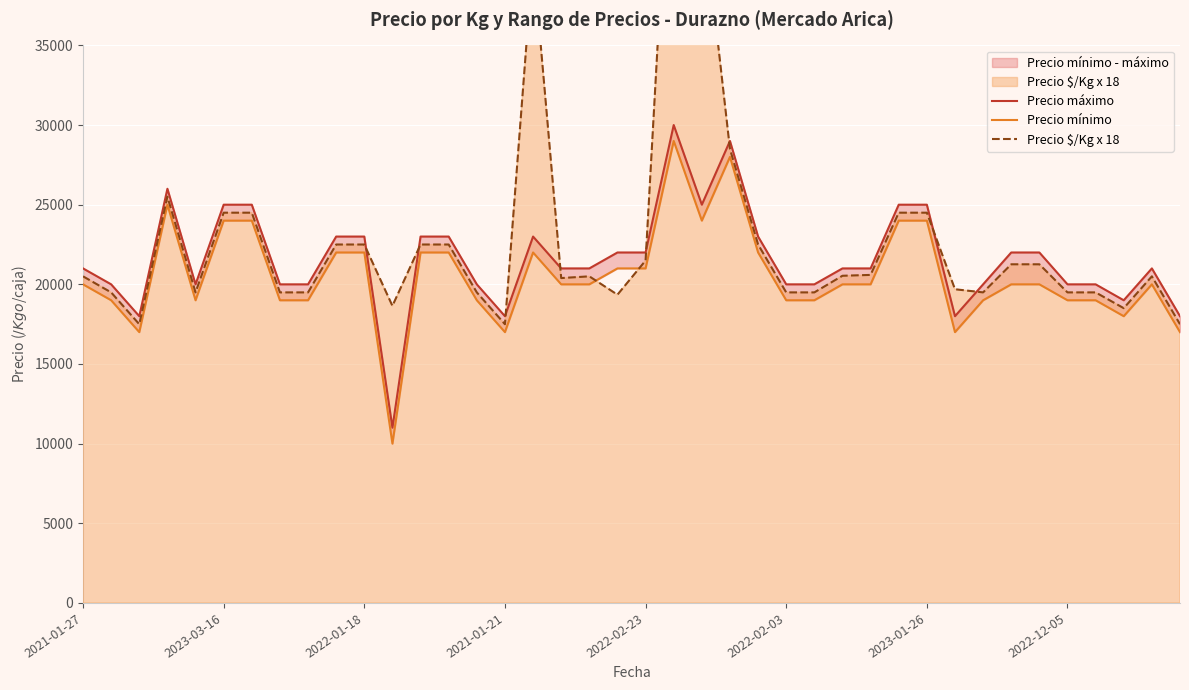

True or false: Precio máximo has a value of 30455 at 32.

False